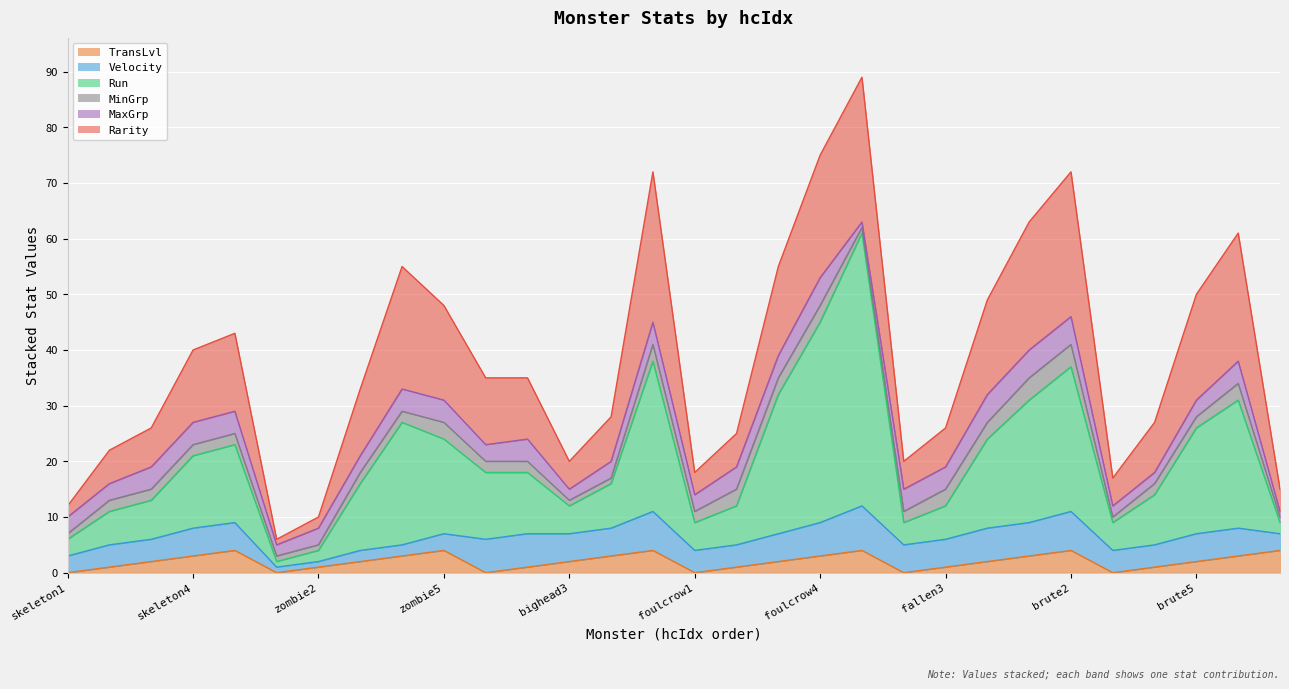

Reading left to right, transcribe all the data shown in this chart.

TransLvl: 0	1	2	3	4	0	1	2	3	4	0	1	2	3	4	0	1	2	3	4	0	1	2	3	4	0	1	2	3	4
Velocity: 3	4	4	5	5	1	1	2	2	3	6	6	5	5	7	4	4	5	6	8	5	5	6	6	7	4	4	5	5	3
Run: 3	6	7	13	14	1	2	12	22	17	12	11	5	8	27	5	7	25	36	49	4	6	16	22	26	5	9	19	23	2
MinGrp: 1	2	2	2	2	1	1	2	2	3	2	2	1	1	3	2	3	3	3	1	2	3	3	4	4	1	2	2	3	1
MaxGrp: 3	3	4	4	4	2	3	3	4	4	3	4	2	3	4	3	4	4	5	1	4	4	5	5	5	2	2	3	4	1
Rarity: 2	6	7	13	14	1	2	12	22	17	12	11	5	8	27	4	6	16	22	26	5	7	17	23	26	5	9	19	23	4